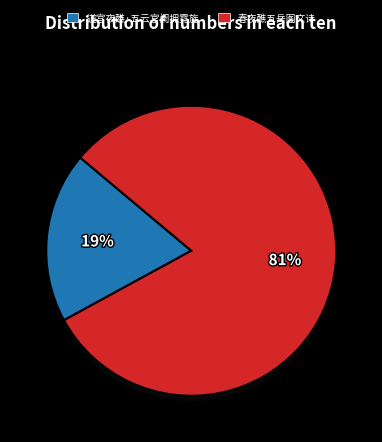

Count the number of slices in the pie.

2